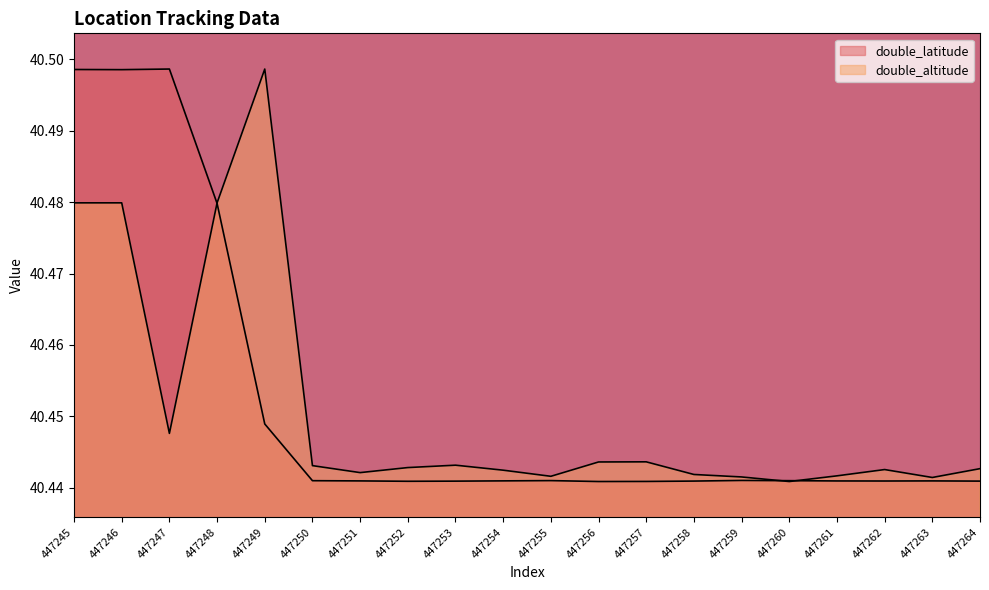

Rank the series by their maximum value, from lowest to highest.

double_latitude, double_altitude